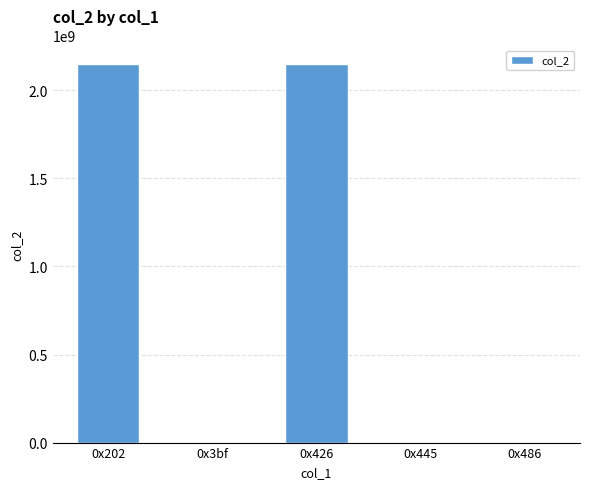

Count the number of categories in the chart.

5